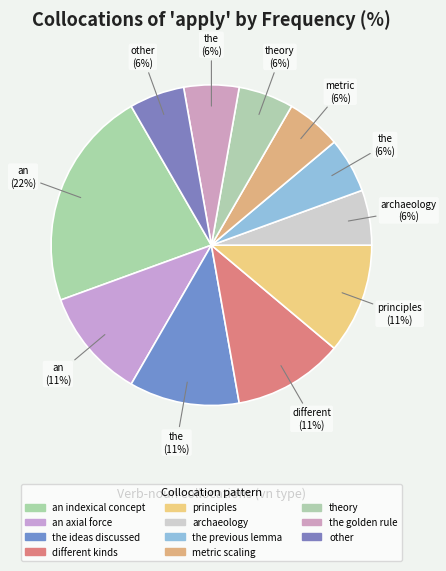

True or false: theory accounts for 6% of the total.

True